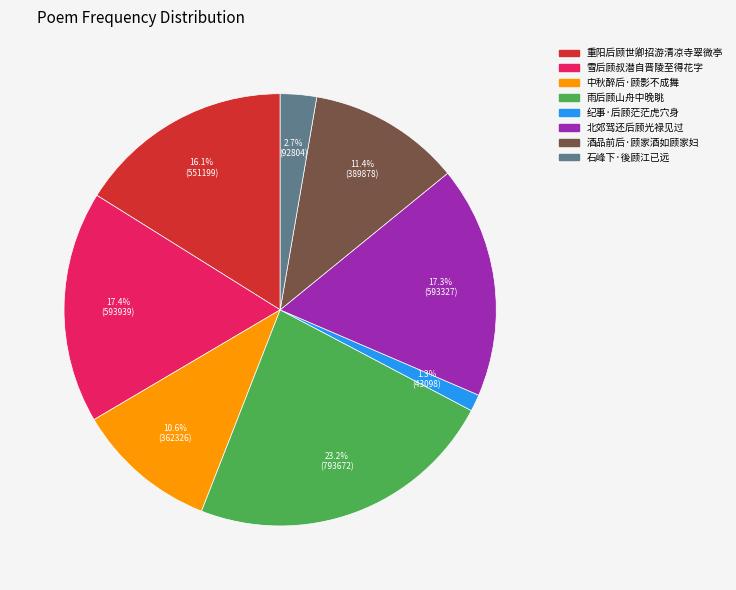

Which has a higher value, 酒品前后·顾家酒如顾家妇 or 重阳后顾世卿招游清凉寺翠微亭?

重阳后顾世卿招游清凉寺翠微亭